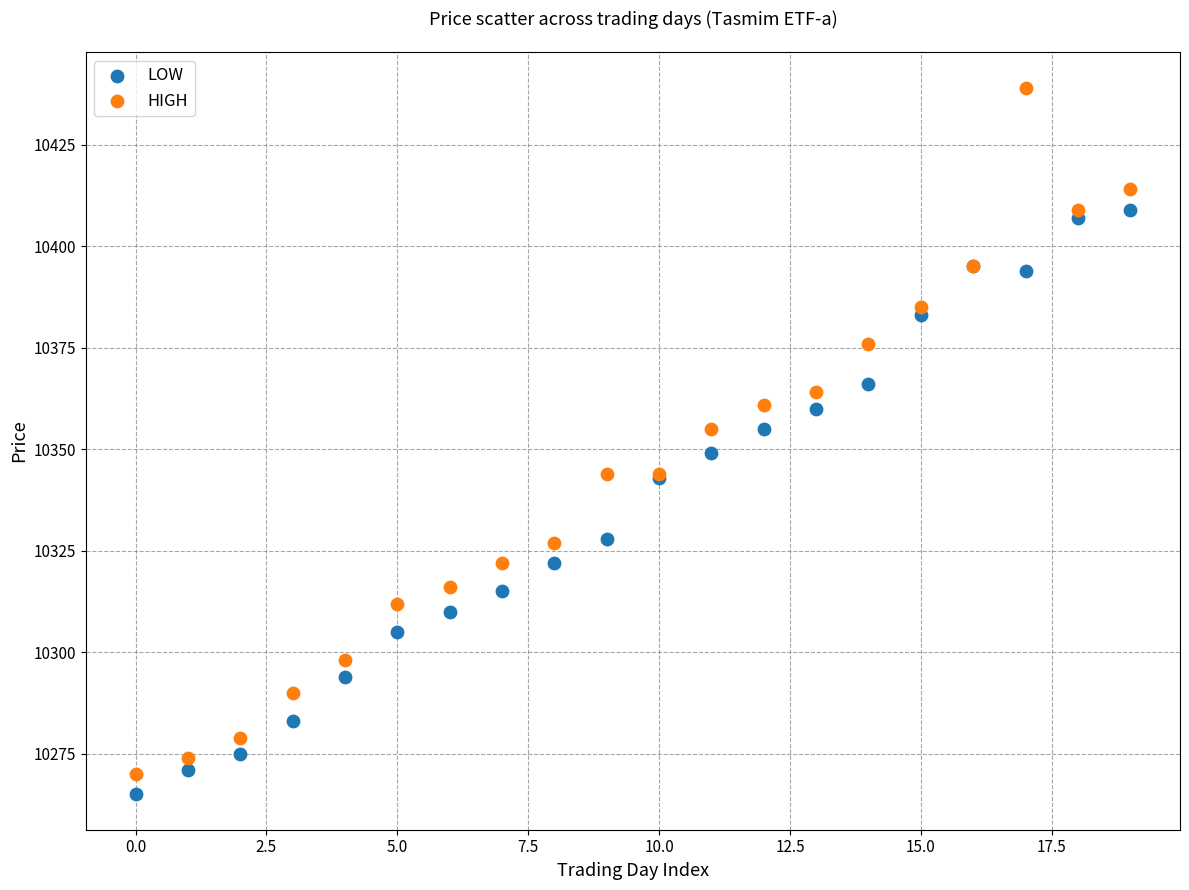

What are all the series names shown in the legend?

LOW, HIGH